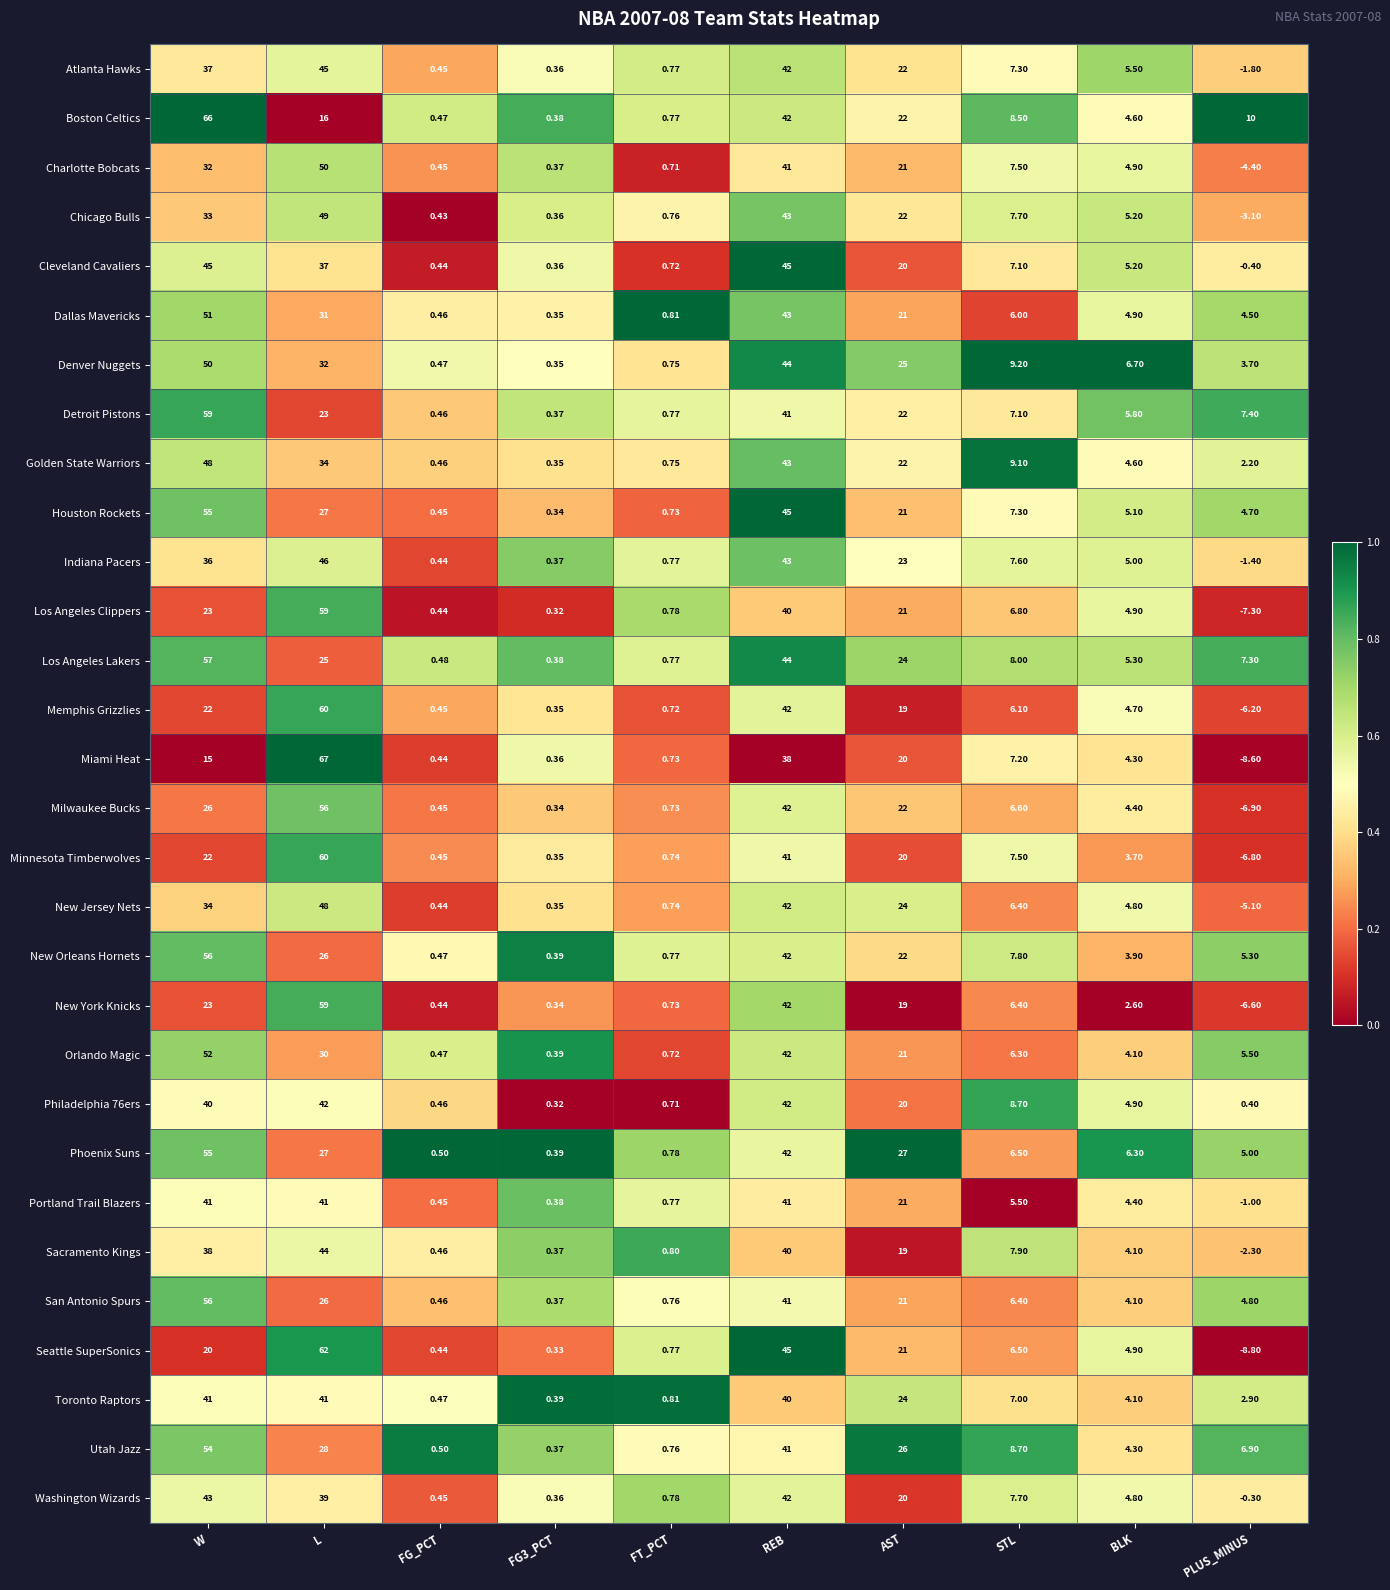

Which series has the largest range (max minus min)?

Miami Heat